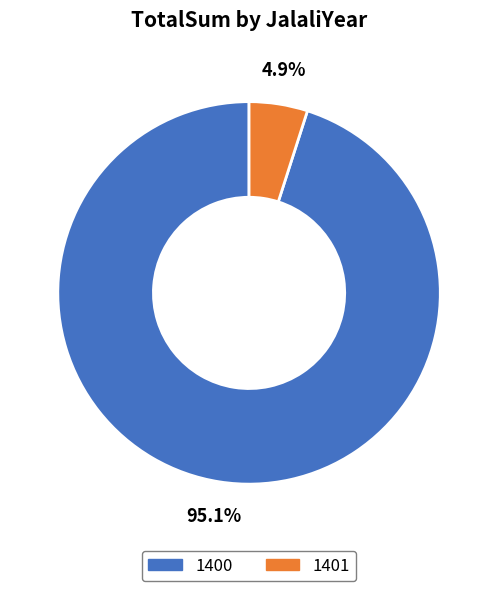

How many slices are in this pie chart?

2